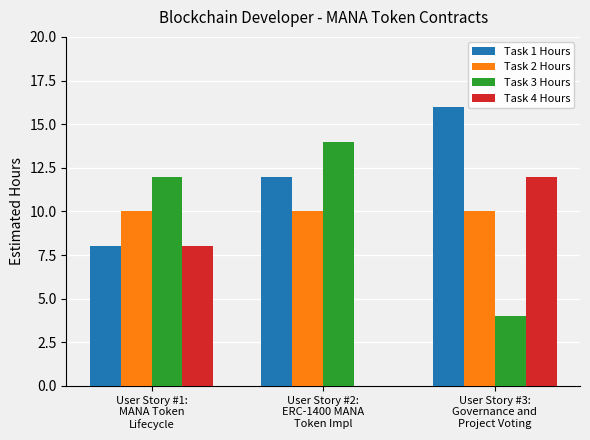

Where is Task 1 Hours nearest to the value 12?

User Story #2:
ERC-1400 MANA
Token Impl